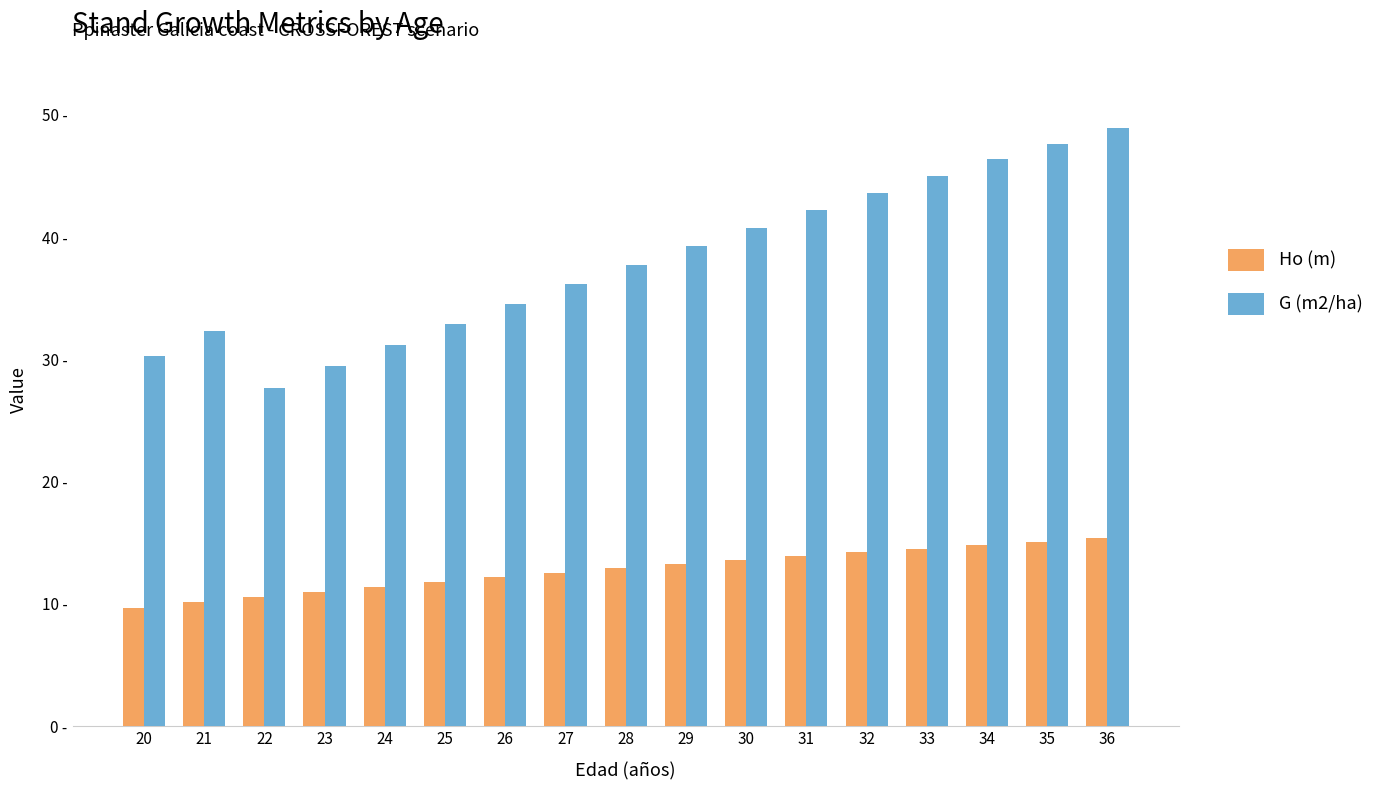

Are the bars grouped side by side (vs. stacked)?

Yes